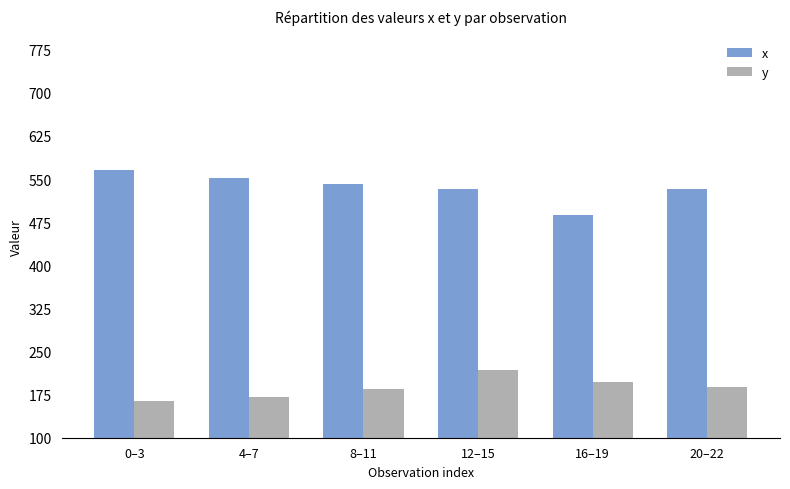

What is the sum of the x values at 4–7 and 12–15?

1084.5